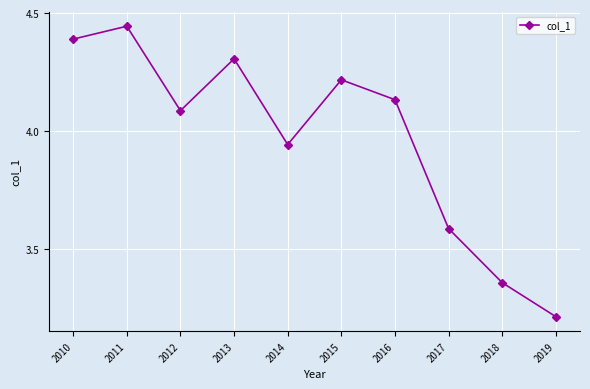

What is the value of the 4th point from the left?

4.3